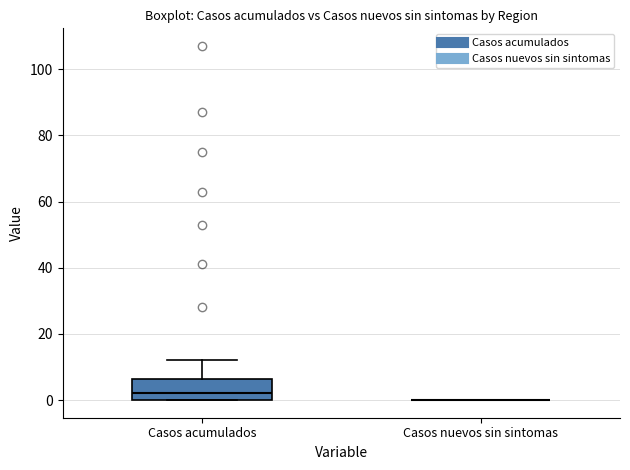

Reading left to right, transcribe this box plot: for each box, give where its median line is, the range the box spans, and where its two whiskers end, as read against the y-axis. The values are not printed on the chart, so give them approximately, as read against the axis.

Casos acumulados: median 2, box 0 to 6, whiskers 0 to 12
Casos nuevos sin sintomas: box collapsed to a line at 0, whiskers 0 to 0